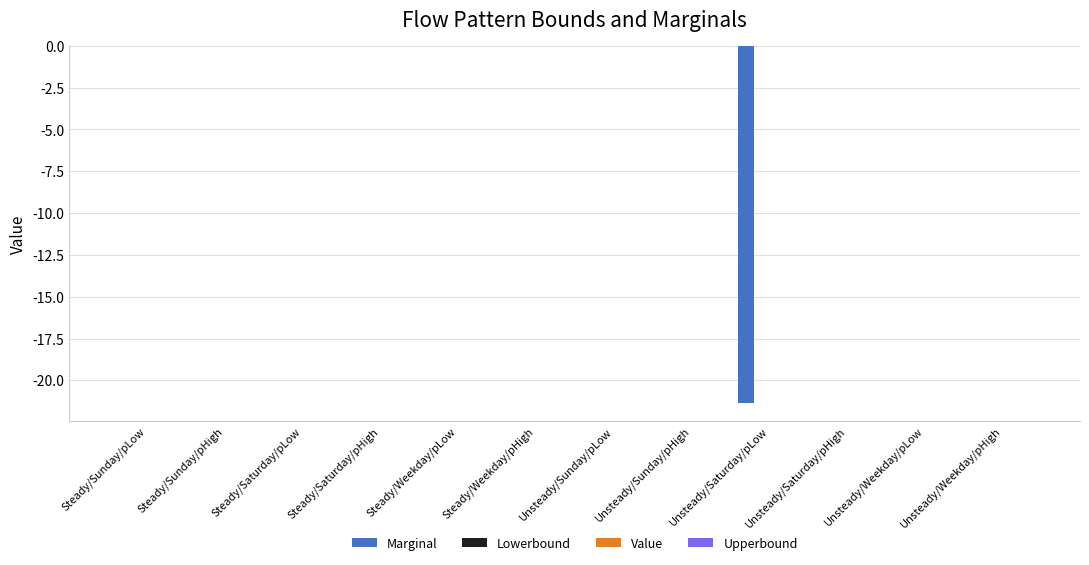

What is the sum of all values?

-21.3